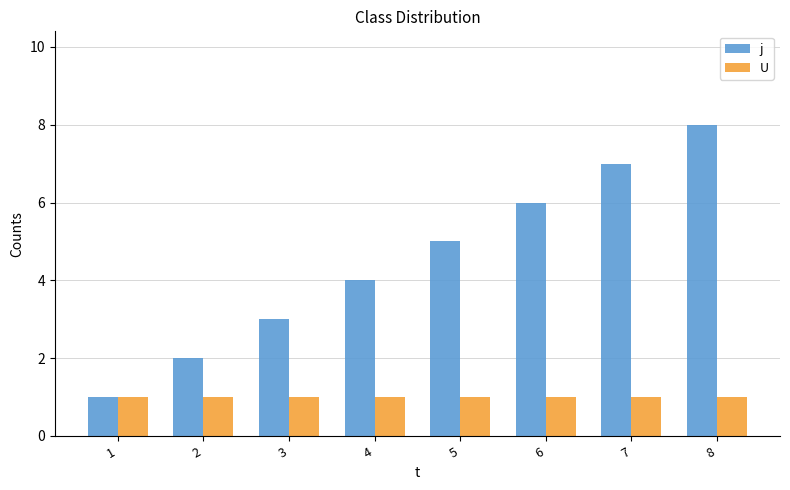

What is the value of the j bar at the 5th from the left?

5